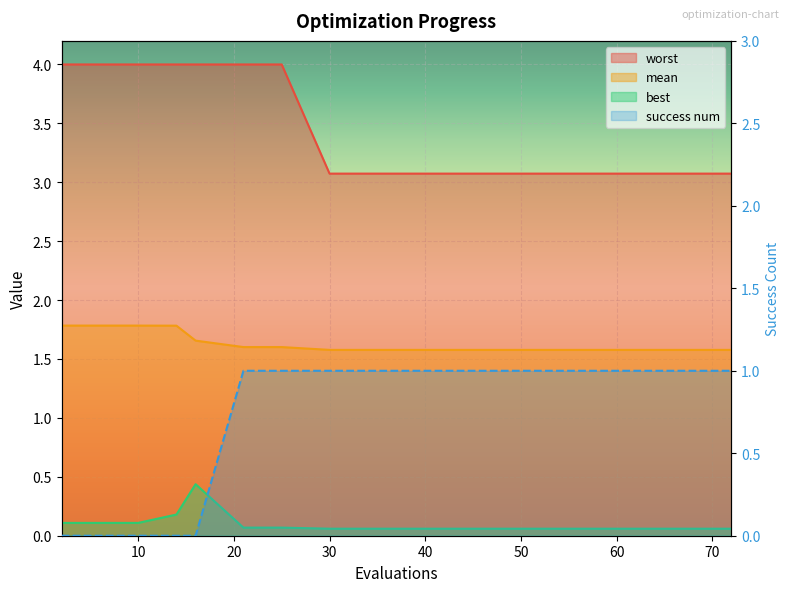

How many lines are shown in the chart?

4